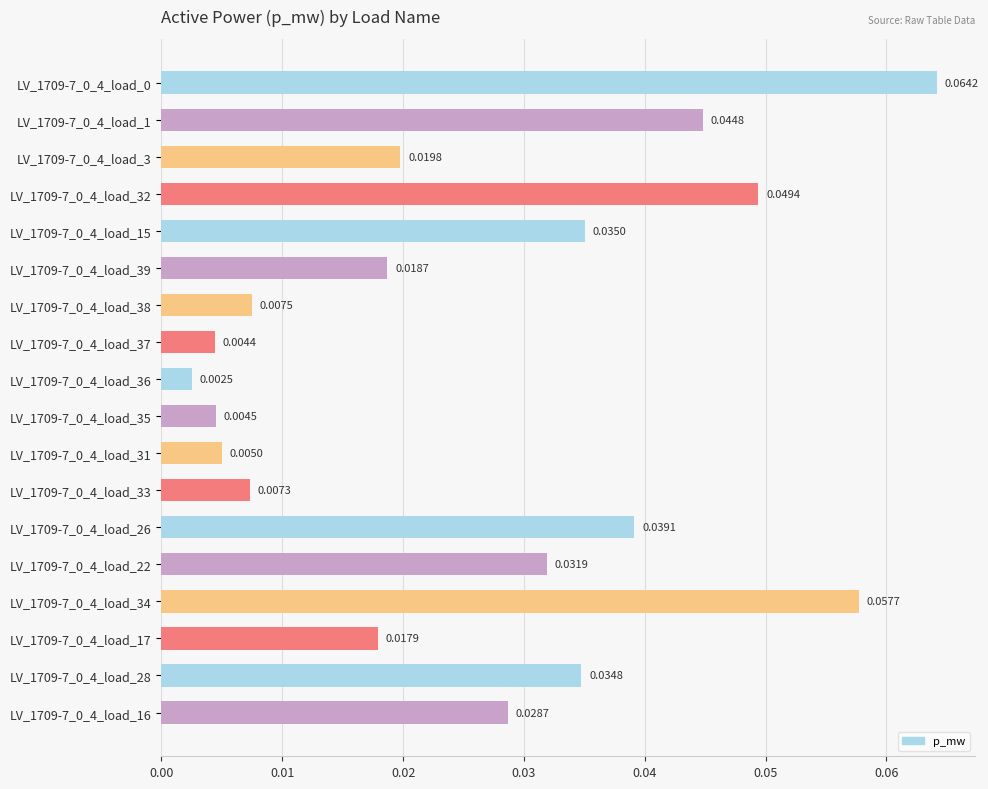

What is the sum of all values?

0.5